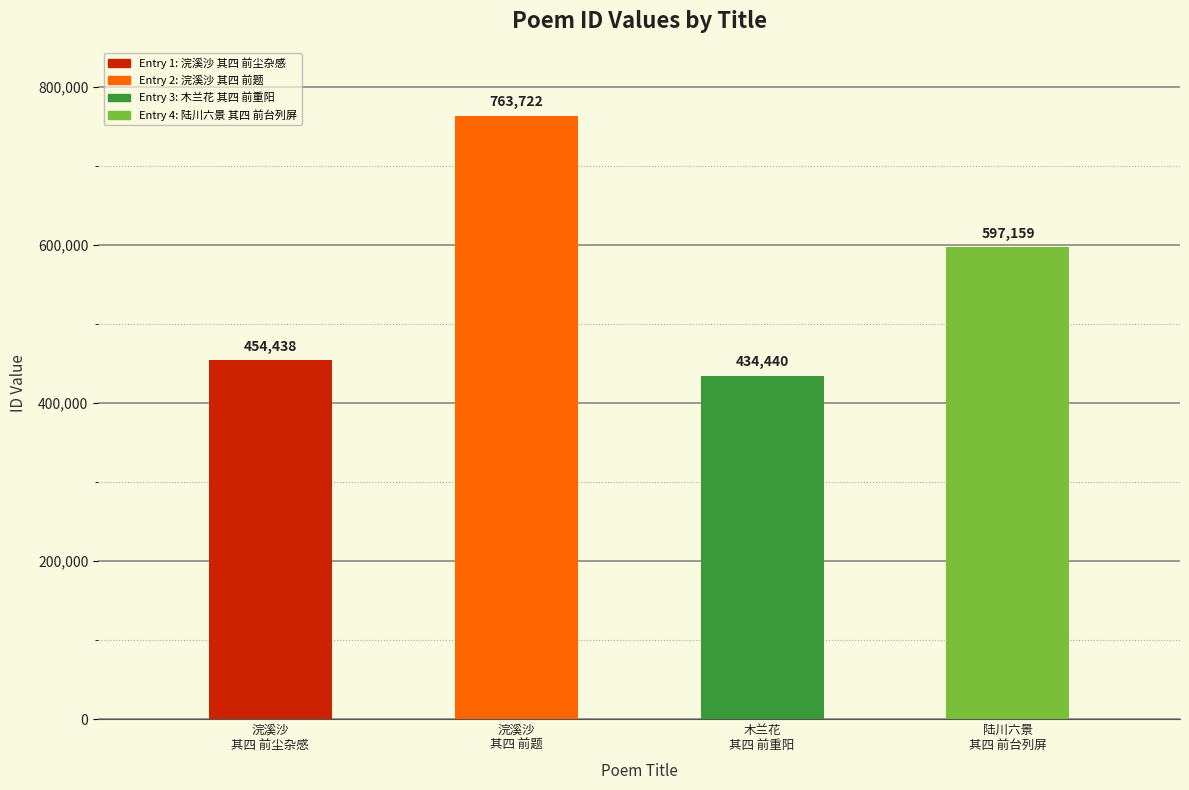

Rank the categories by value from lowest to highest.

木兰花
其四 前重阳, 浣溪沙
其四 前尘杂感, 陆川六景
其四 前台列屏, 浣溪沙
其四 前题